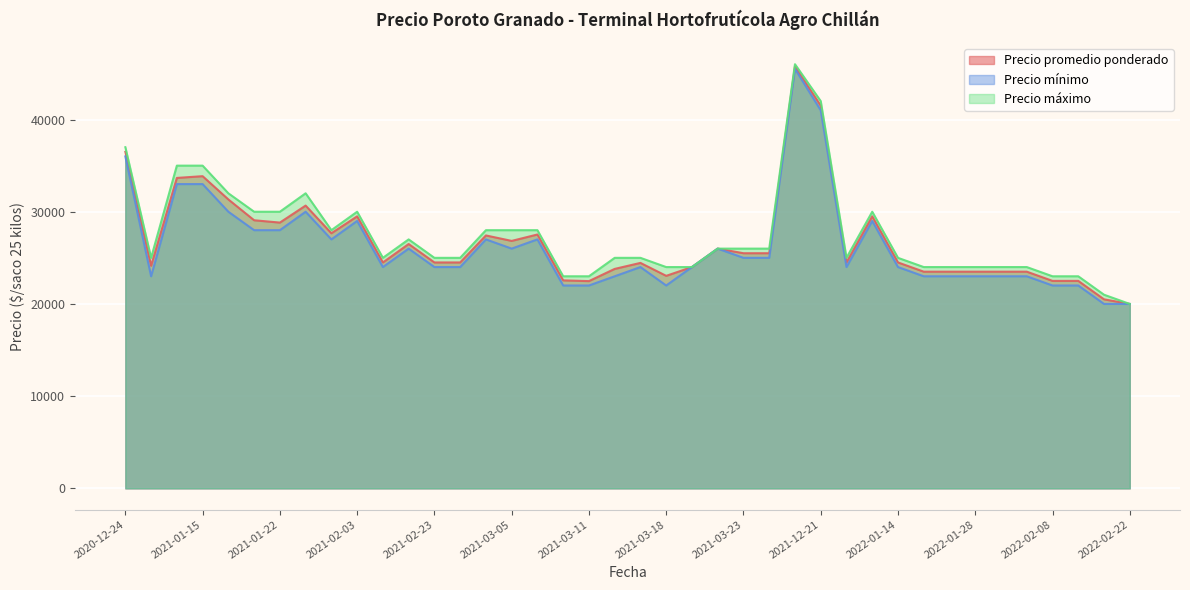

In Precio mínimo, how many points are lower than both neighbors (excluding endpoints)?

11